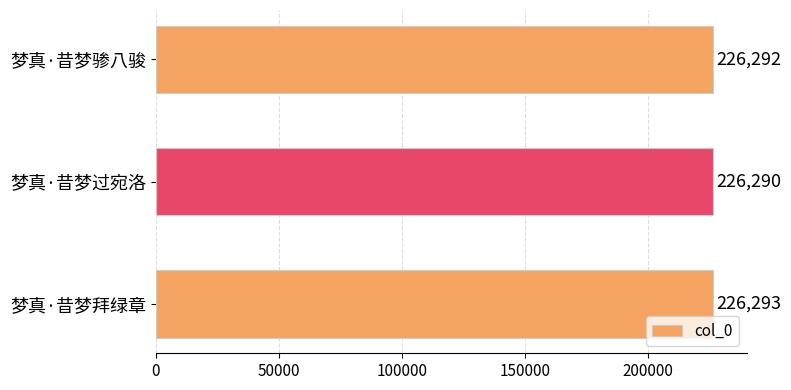

What is the sum of the values at 梦真·昔梦过宛洛 and 梦真·昔梦拜绿章?

452583